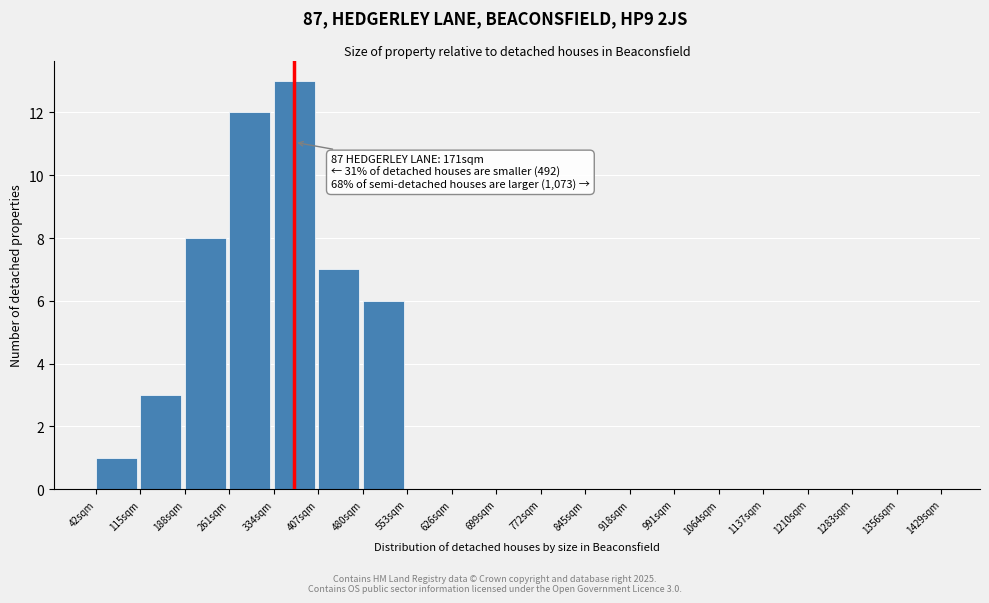

Over which range of the x-axis is the bar tallest?

334 to 407